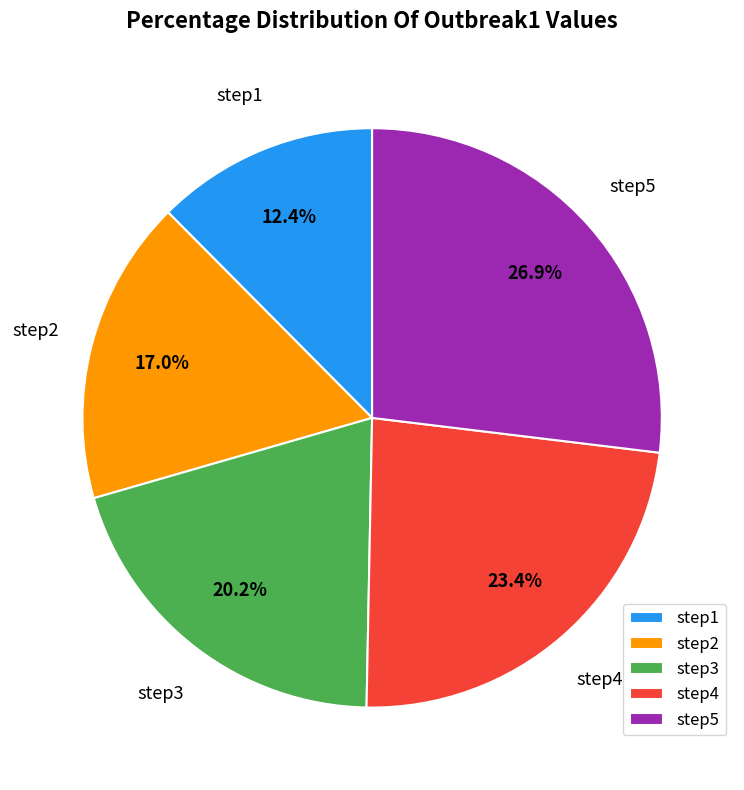

To the nearest percent, what percentage of the pie is step2?

17%